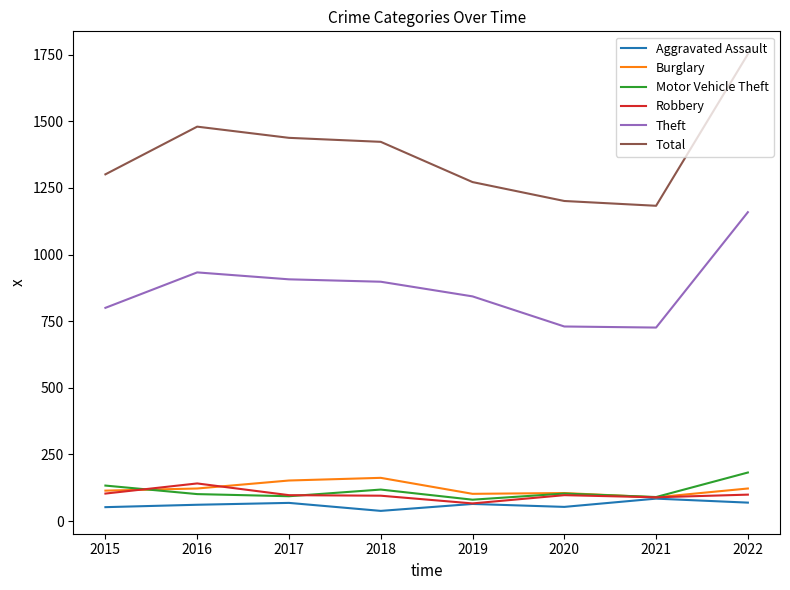

Which series has the largest range (max minus min)?

Total